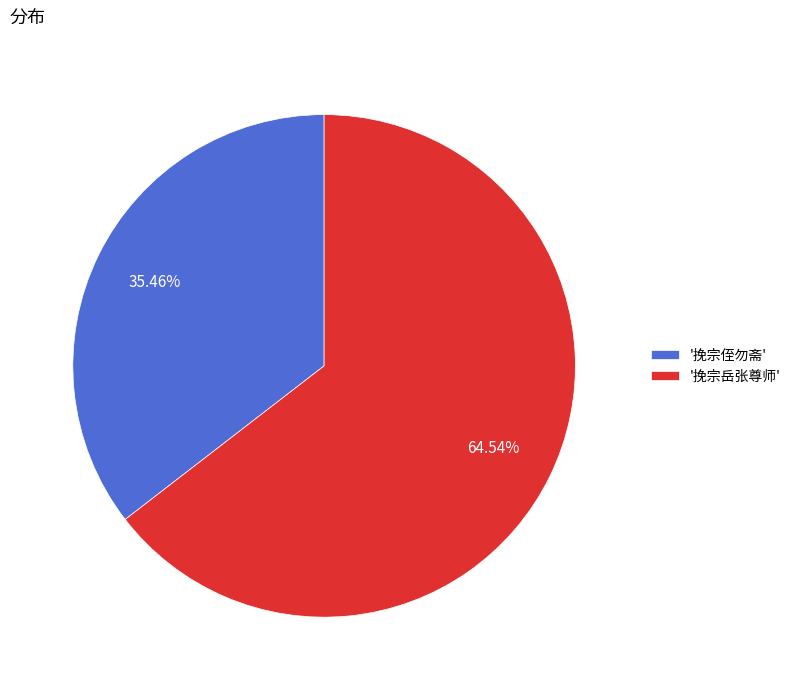

To the nearest percent, what is the average slice percentage?

50%